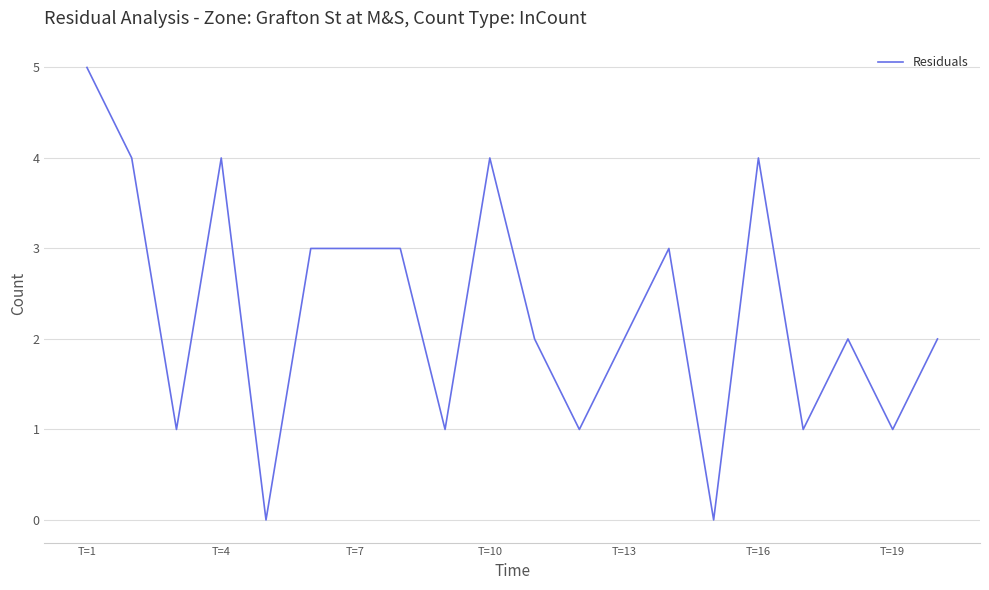

What is the average value?

2